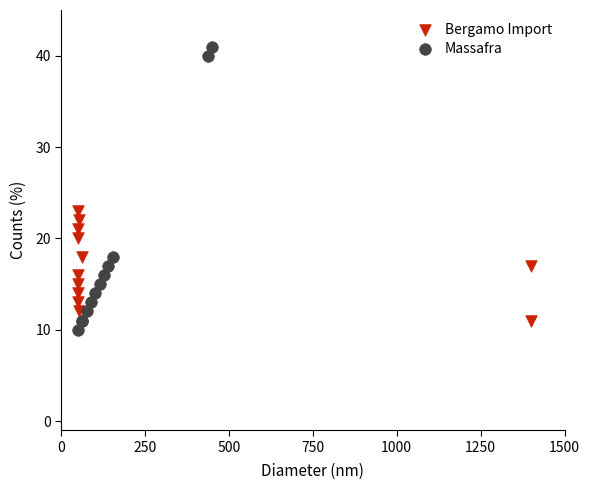

Which series has the widest spread of Y values?

Massafra